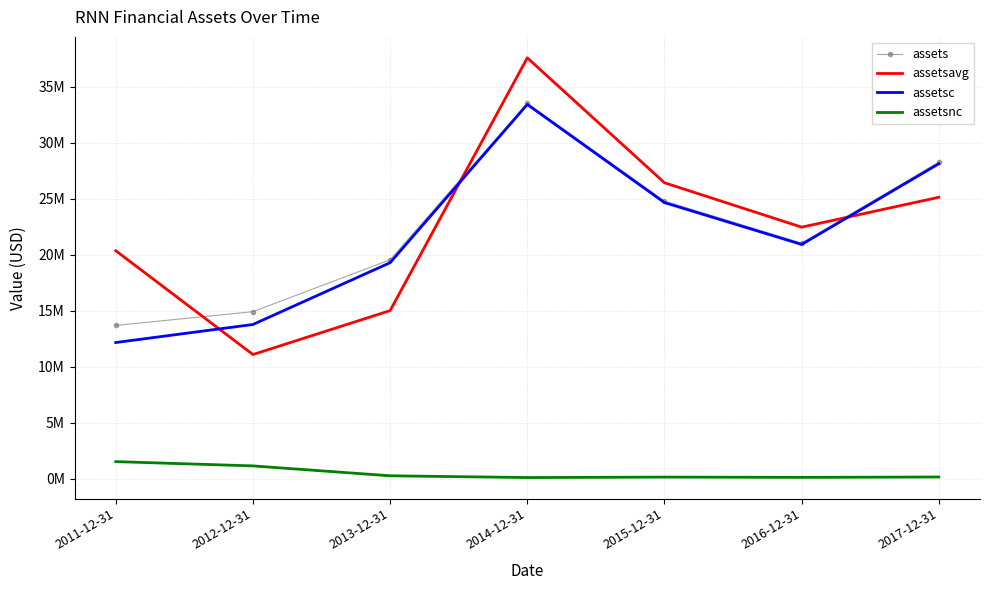

What are all the series names shown in the legend?

assets, assetsavg, assetsc, assetsnc